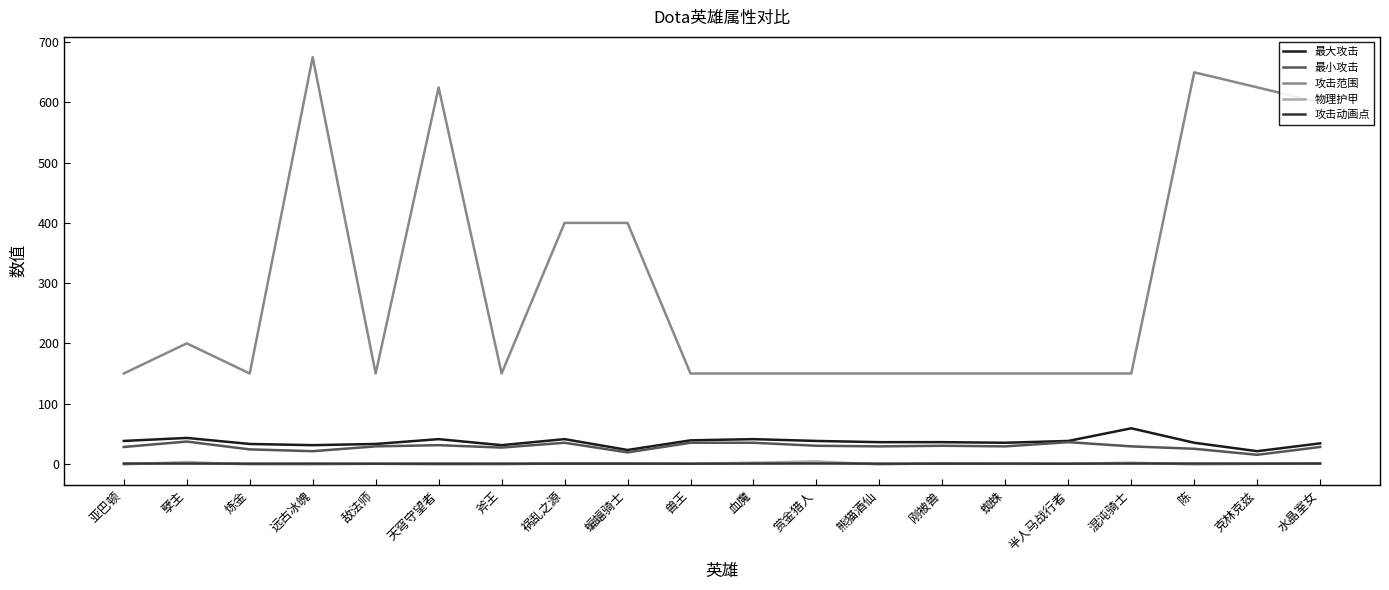

True or false: 物理护甲 has more than 0 points higher than both neighbors.

True